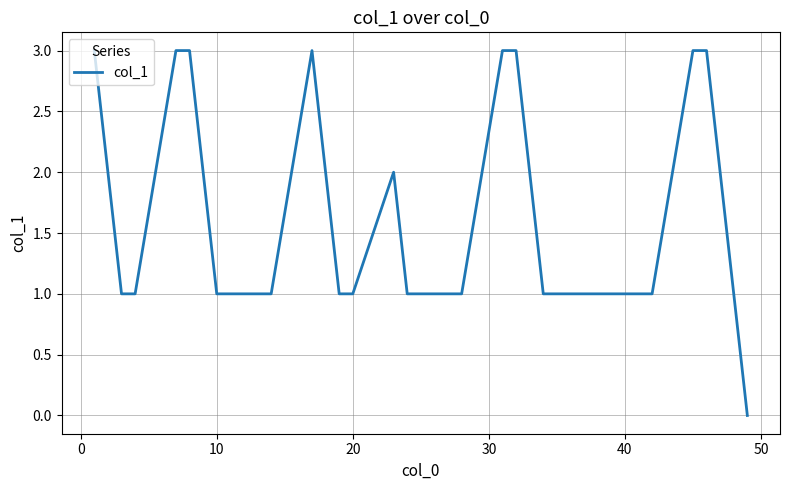

What is the average value?

2